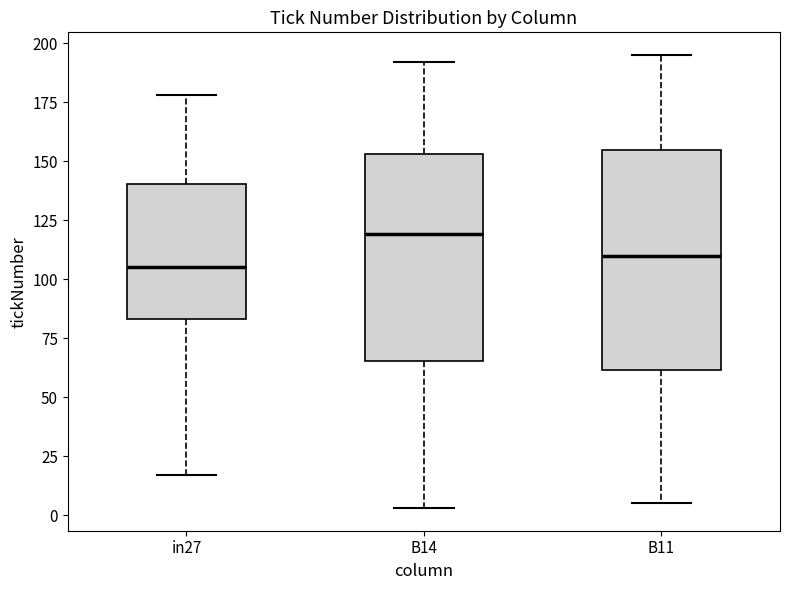

Which box's median line is the highest?

B14